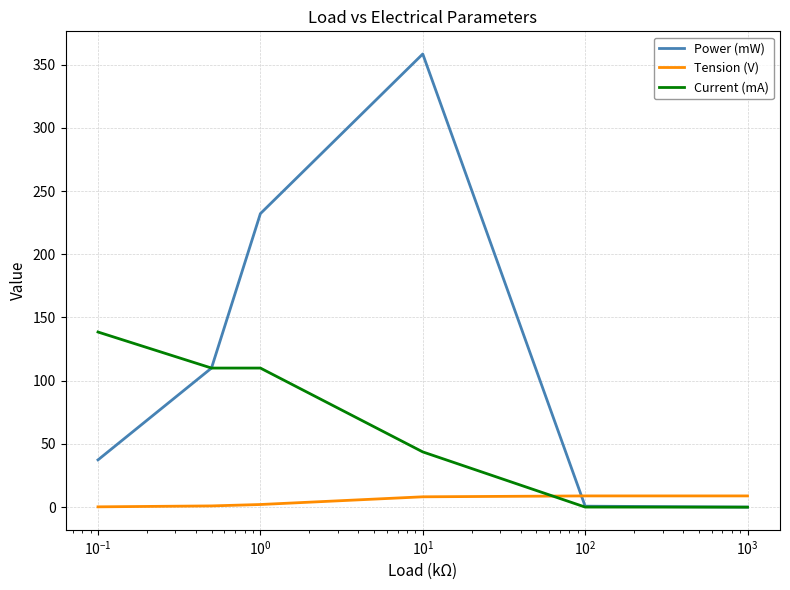

True or false: Power (mW) and Tension (V) intersect in this chart.

True